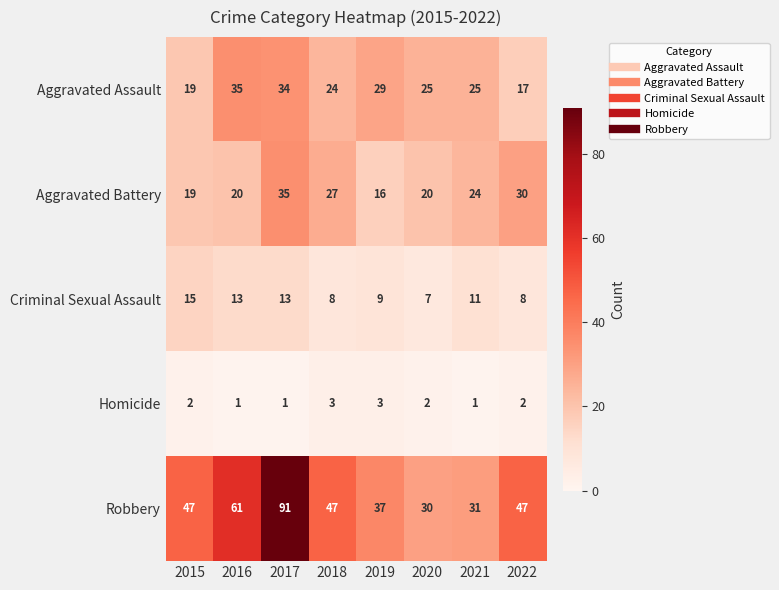

How many series are shown in this chart?

5